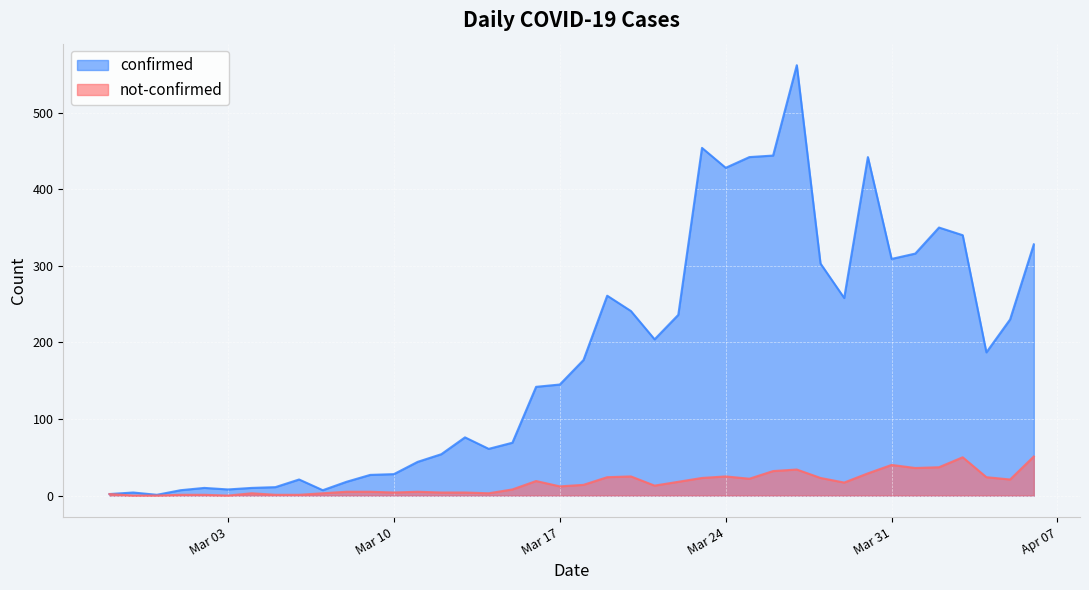

What is the difference between the not-confirmed values at 2020-03-01 and 2020-03-29?

16